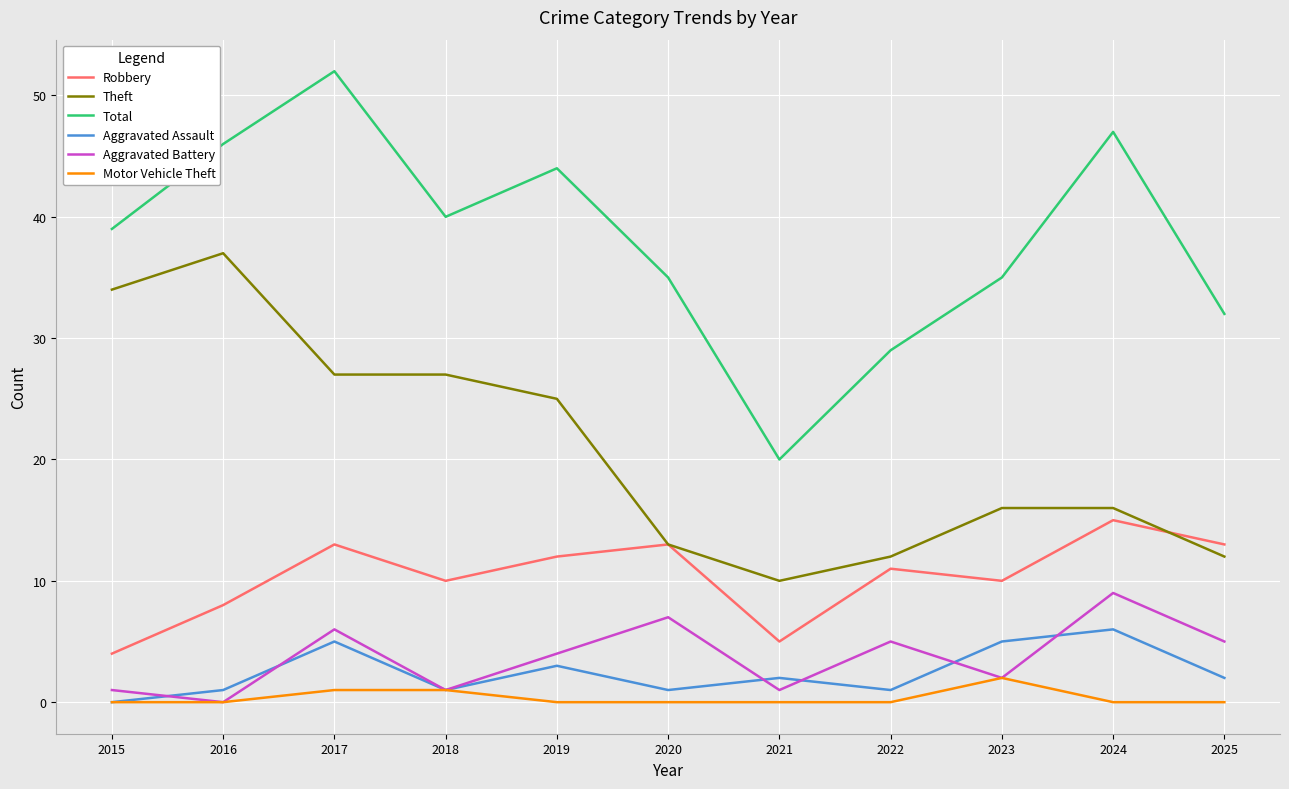

How many lines are shown in the chart?

6